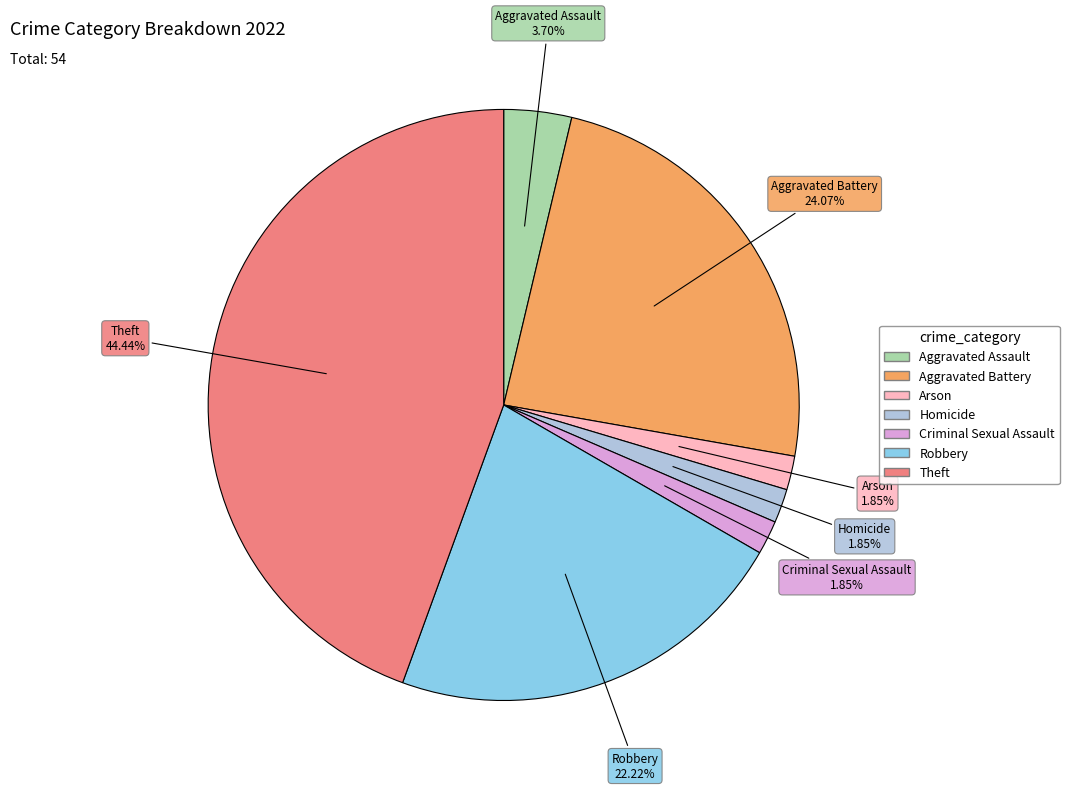

Which has a higher value, Arson or Theft?

Theft